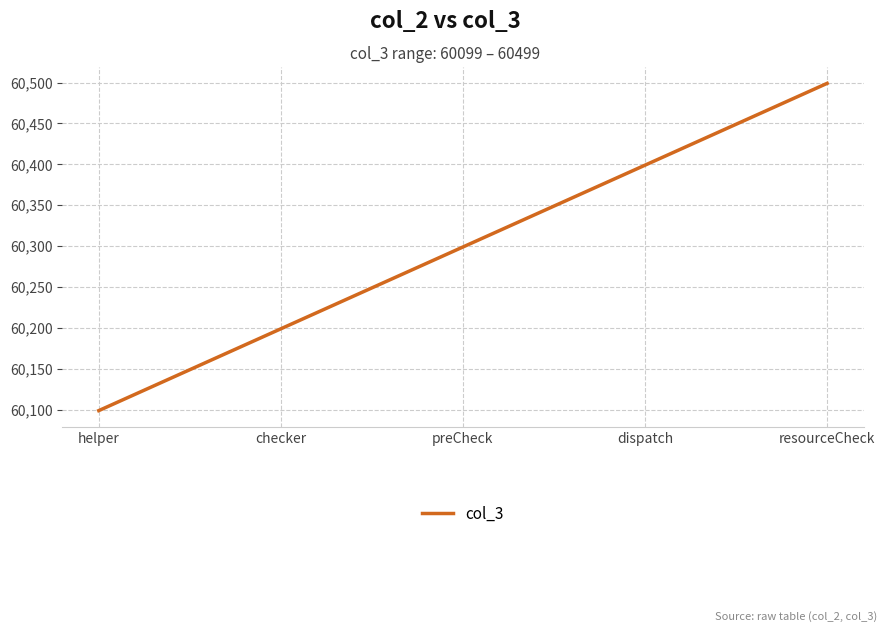

Rank the categories by value from highest to lowest.

resourceCheck, dispatch, preCheck, checker, helper